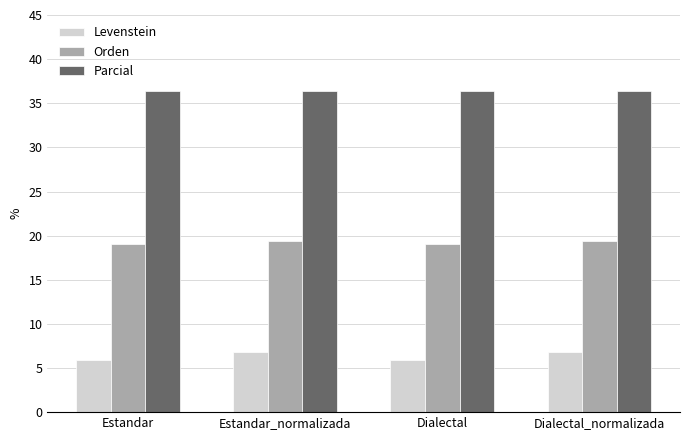

Reading left to right, transcribe all the data shown in this chart.

Levenstein: Estandar=5.9	Estandar_normalizada=6.8	Dialectal=5.9	Dialectal_normalizada=6.8
Orden: Estandar=19.0	Estandar_normalizada=19.4	Dialectal=19.0	Dialectal_normalizada=19.4
Parcial: Estandar=36.4	Estandar_normalizada=36.4	Dialectal=36.4	Dialectal_normalizada=36.4